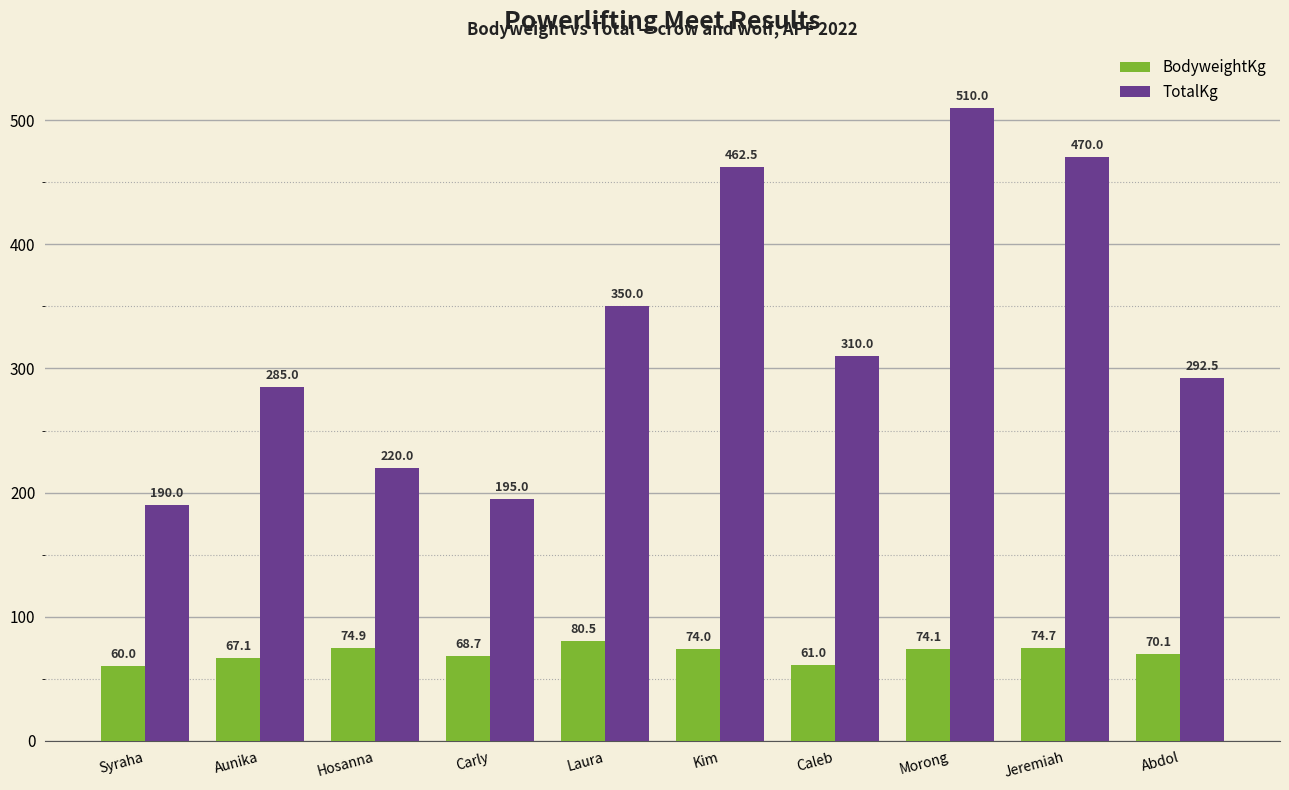

What is the label of the 5th bar from the right?

Kim